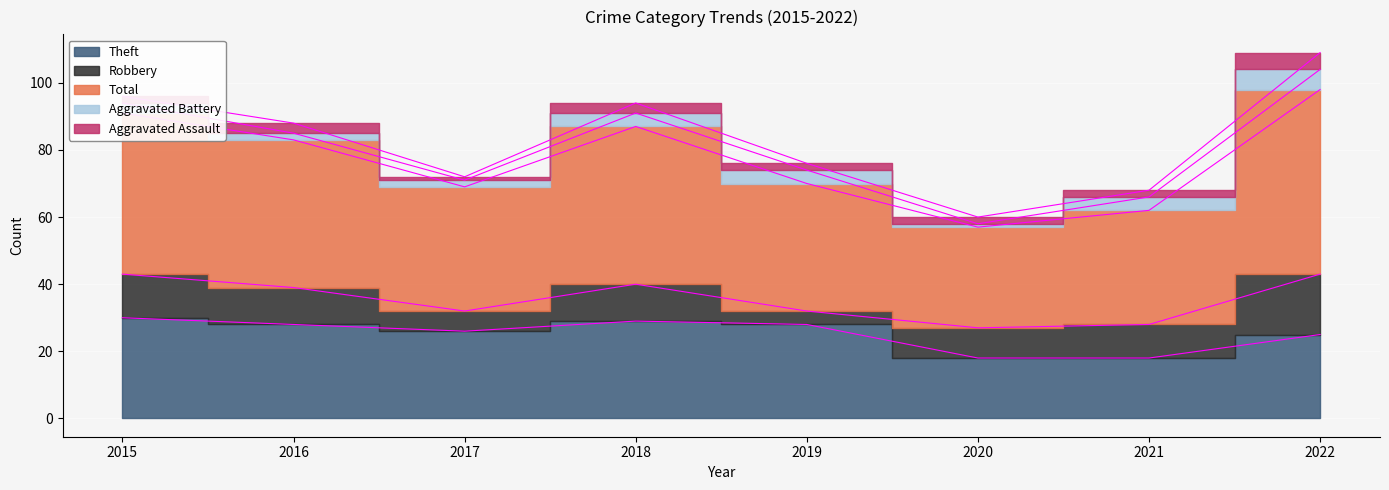

List the series in order of their peak value, lowest first.

Aggravated Assault, Aggravated Battery, Robbery, Theft, Total